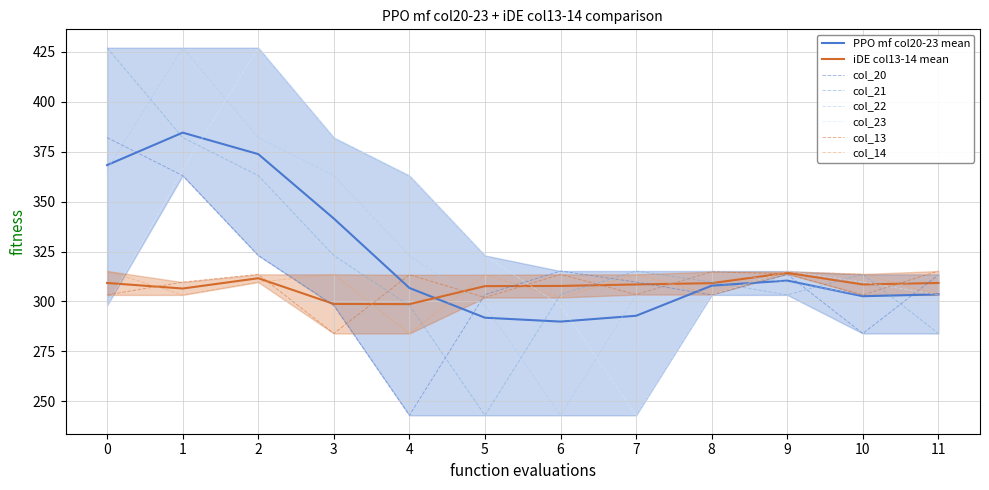

Between which two adjacent categories do col_20 and col_23 first intersect?

0 and 1